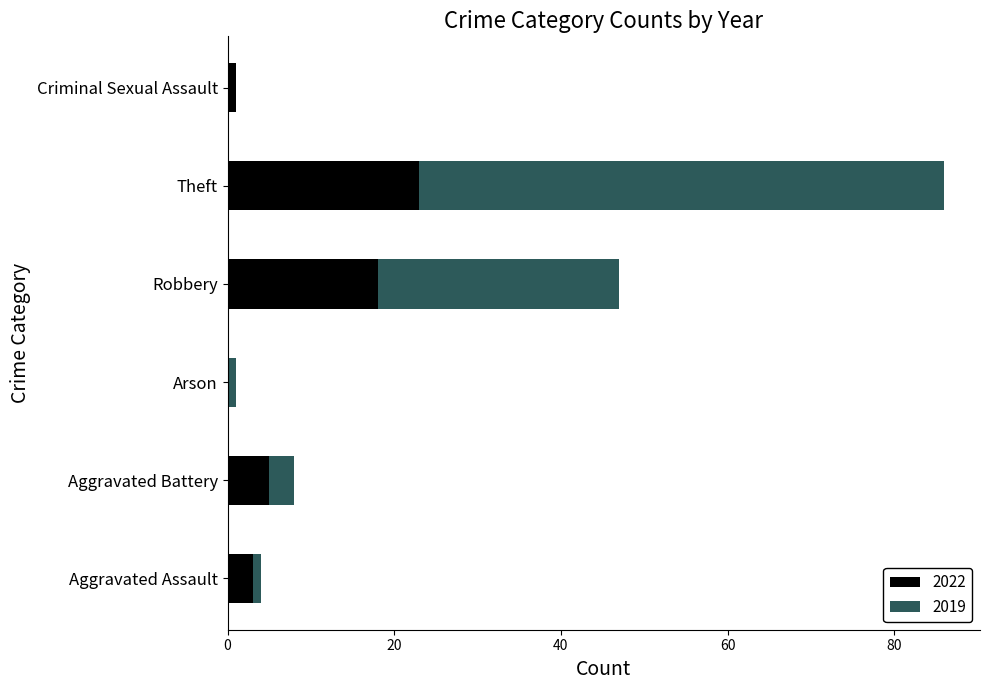

What is the maximum value for 2022?

23